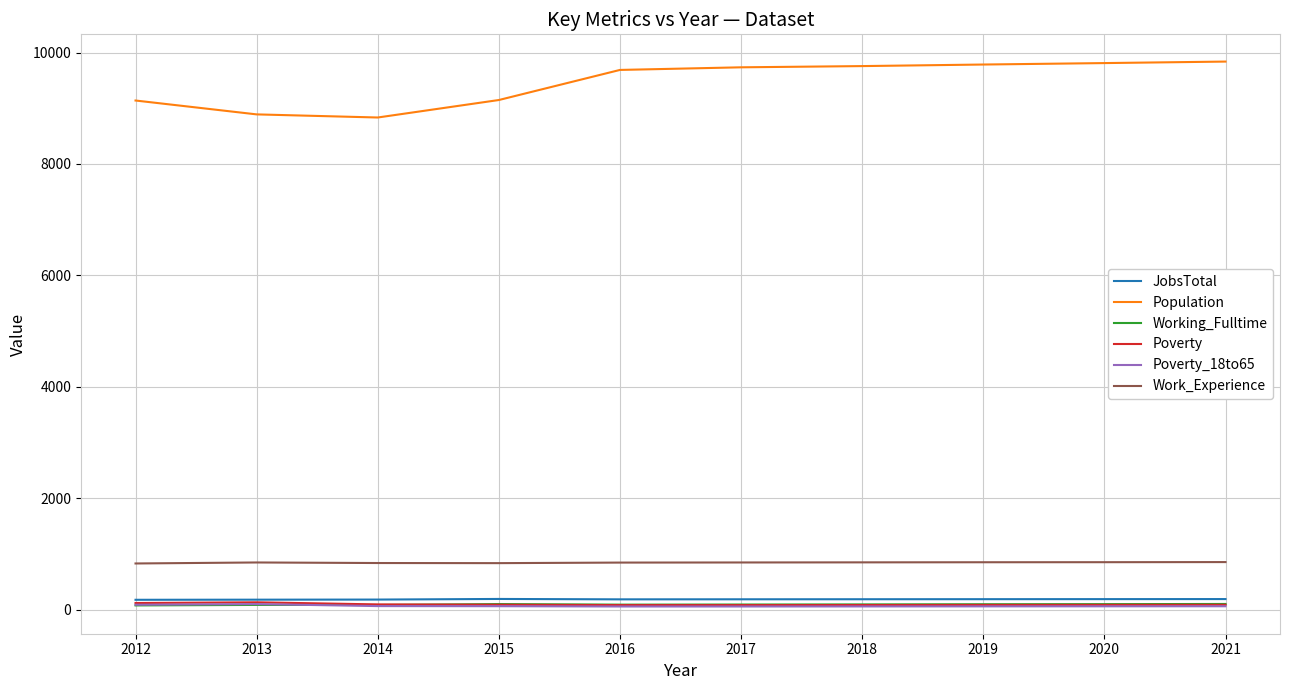

True or false: Population and Work_Experience intersect in this chart.

False